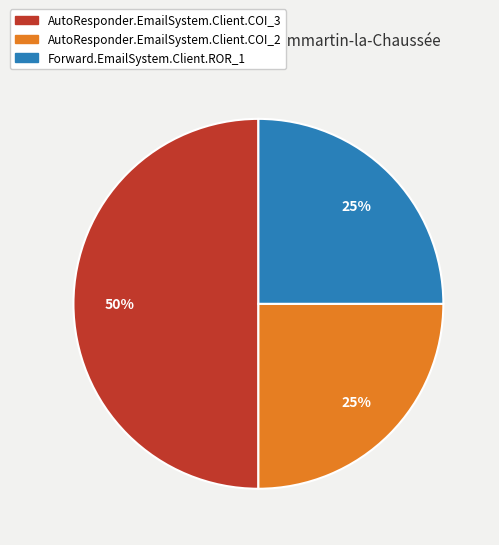

Count the number of slices in the pie.

3